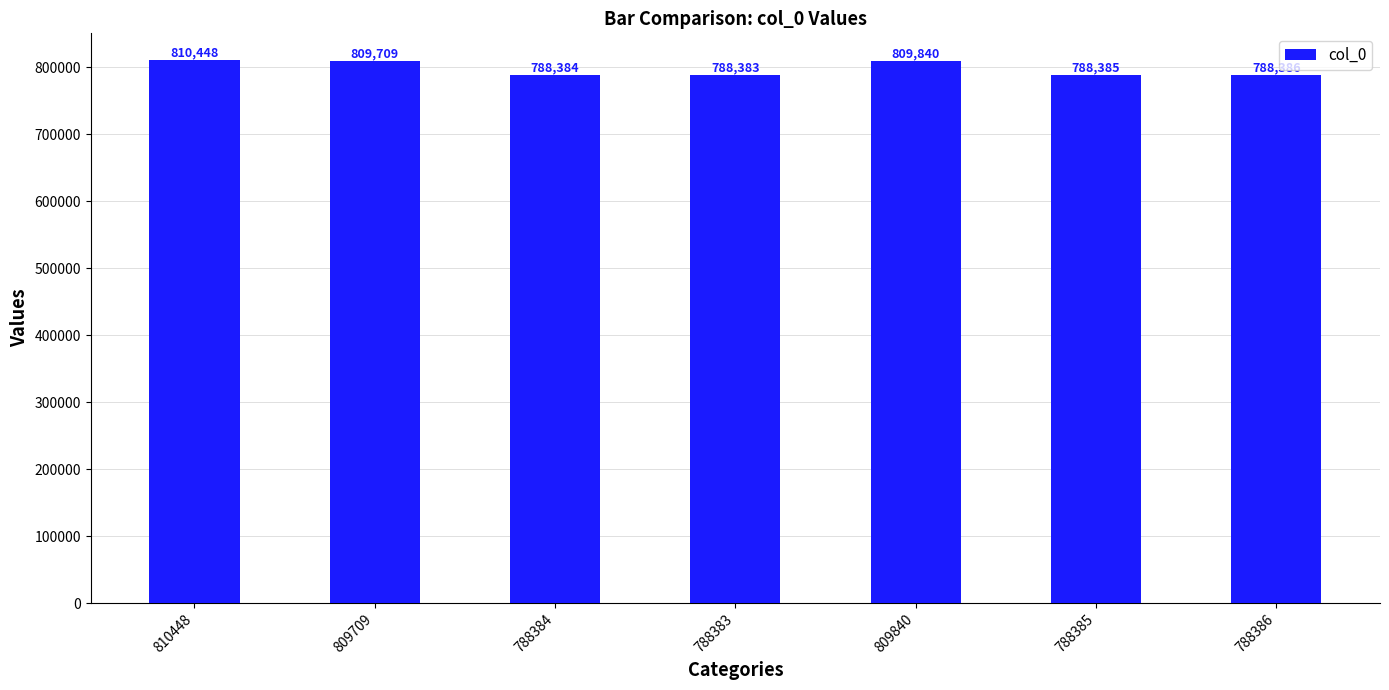

Count the number of categories in the chart.

7